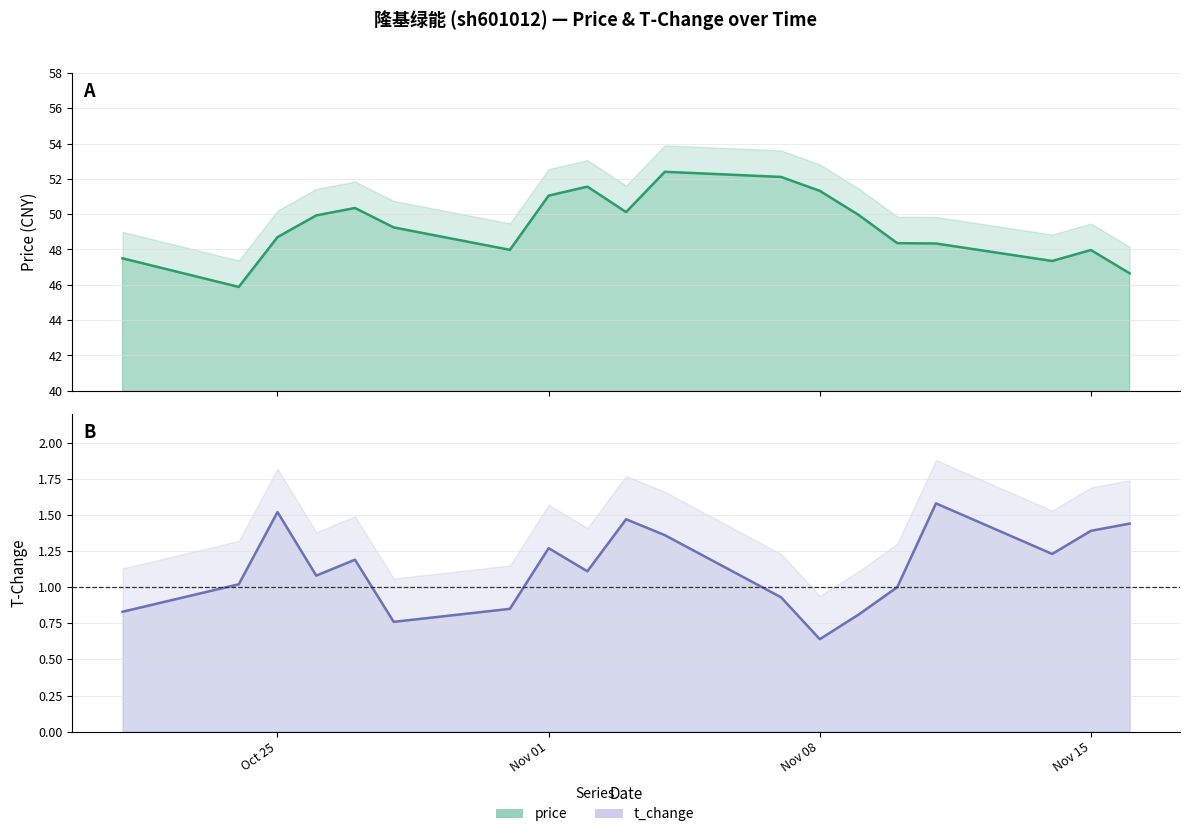

How many interior local valleys does the price series have?

4